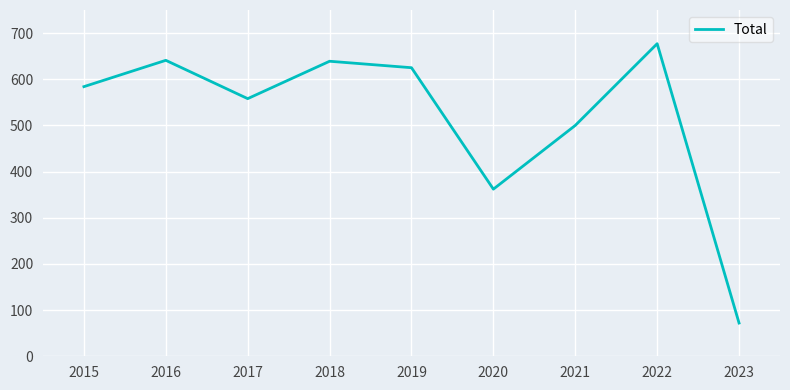

What is the difference between the maximum and minimum values?

605